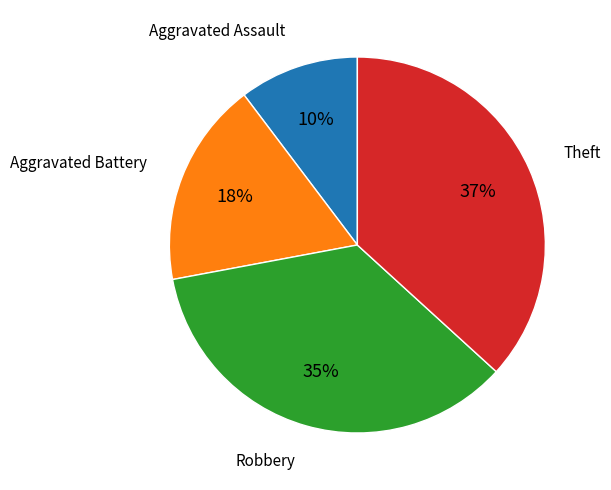

To the nearest percent, what is the average slice percentage?

25%